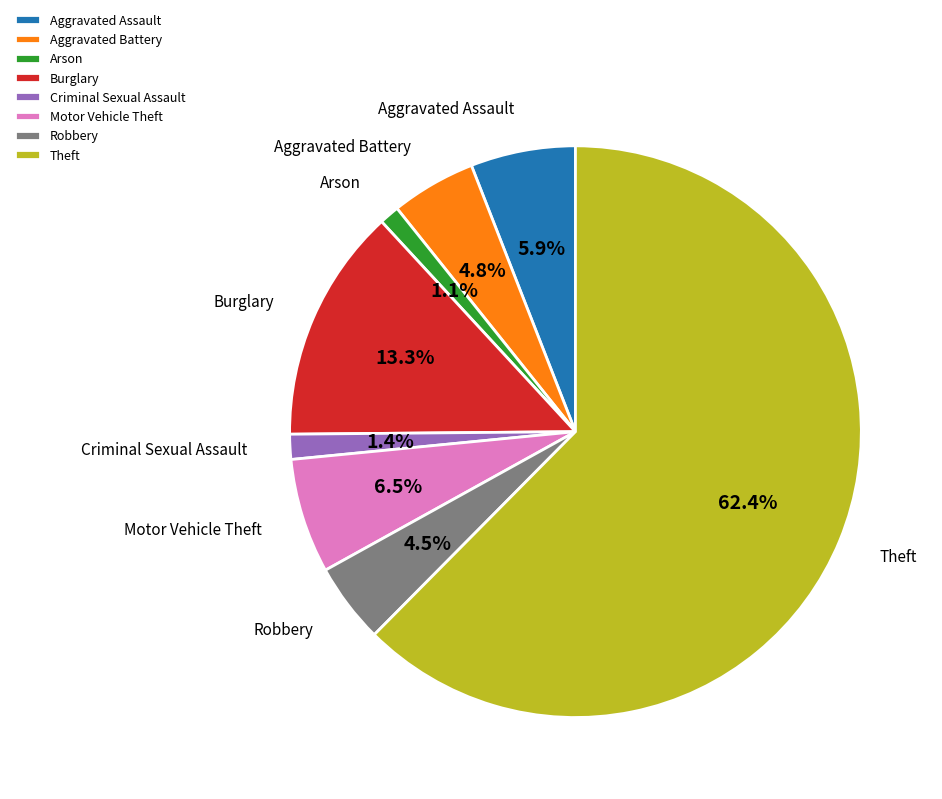

Combined, what portion of the pie is Criminal Sexual Assault and Aggravated Assault?

7.3%